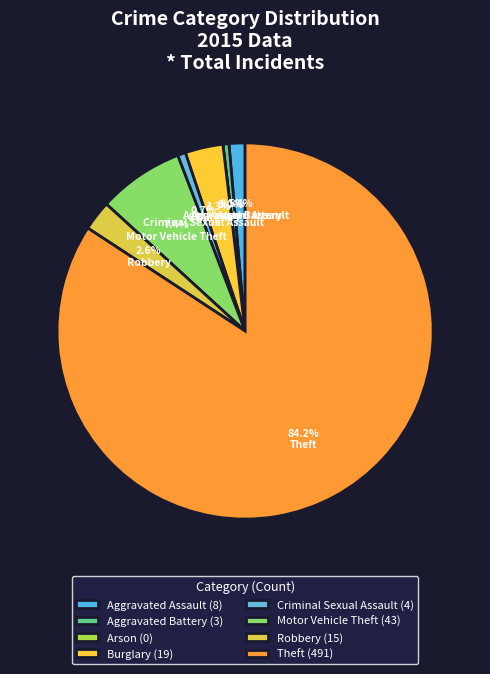

Is it true that Criminal Sexual Assault is 1% of the pie?

True